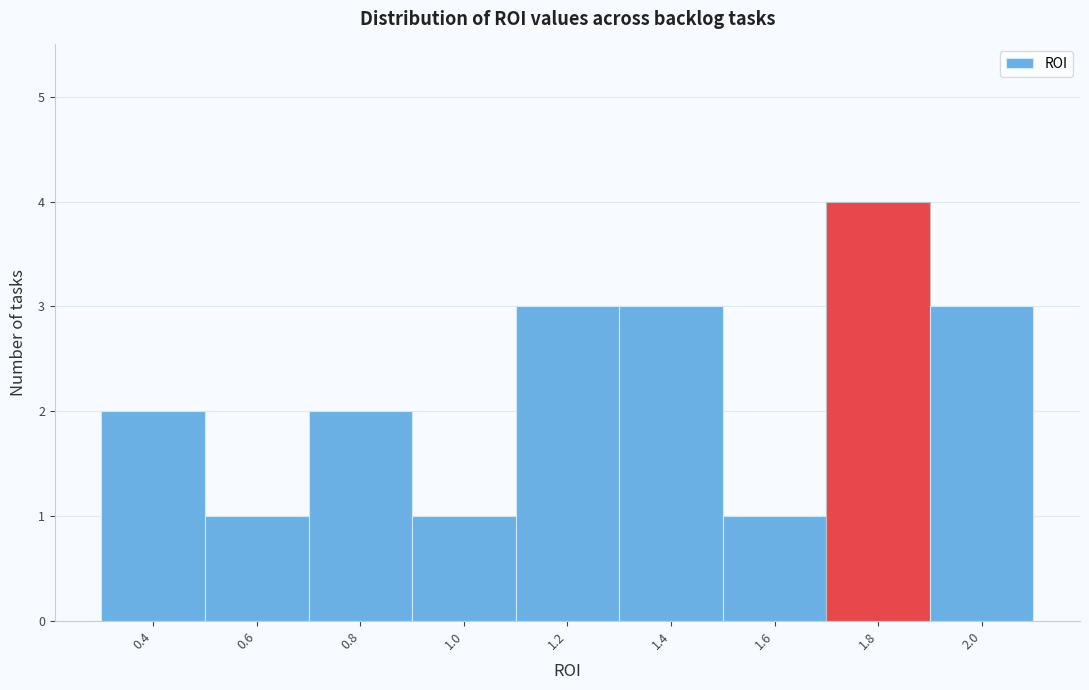

Reading left to right, transcribe all the data shown in this chart.

2	1	2	1	3	3	1	4	3